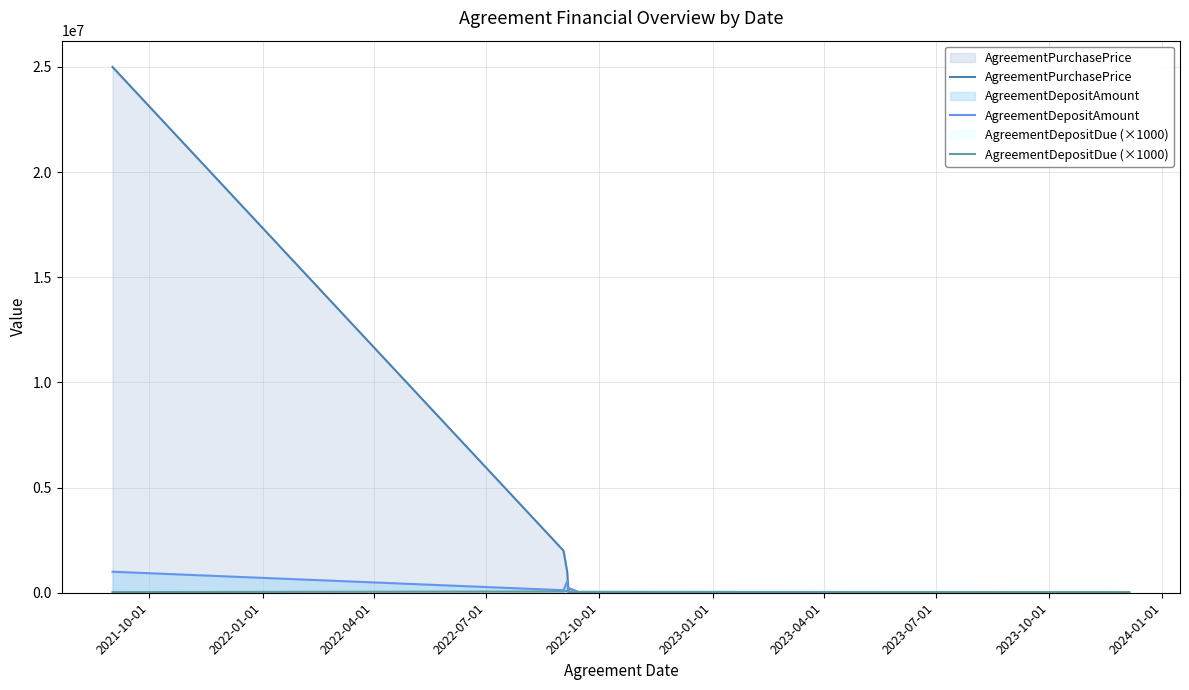

How many interior local peaks does the AgreementPurchasePrice series have?

1